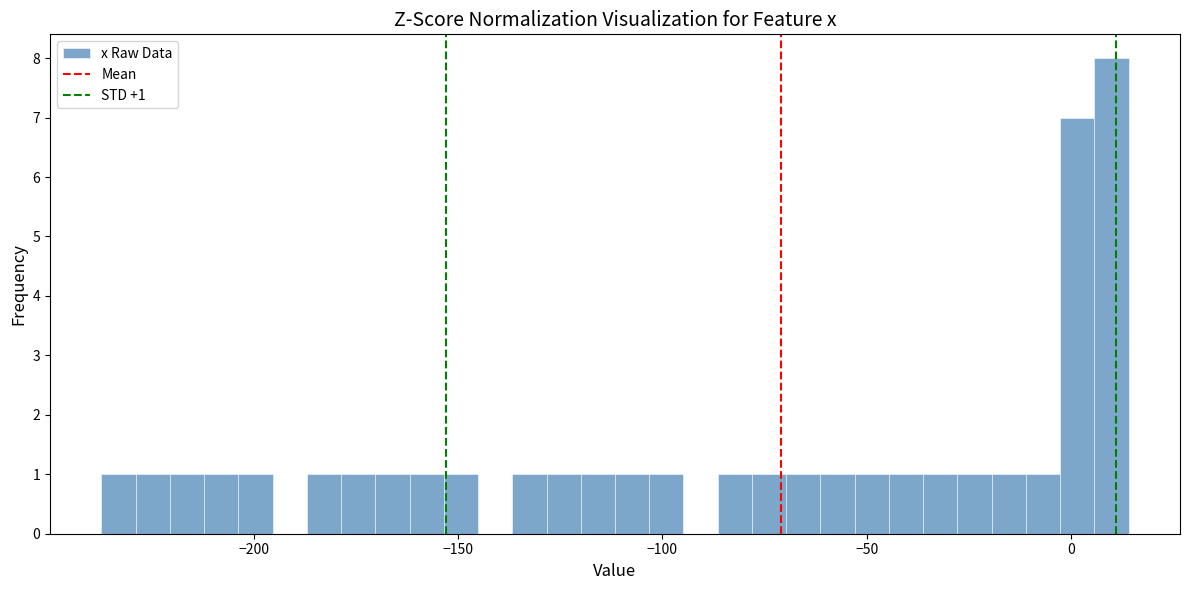

Read against the x-axis, roughly where is the centre of the tallest bar?

10